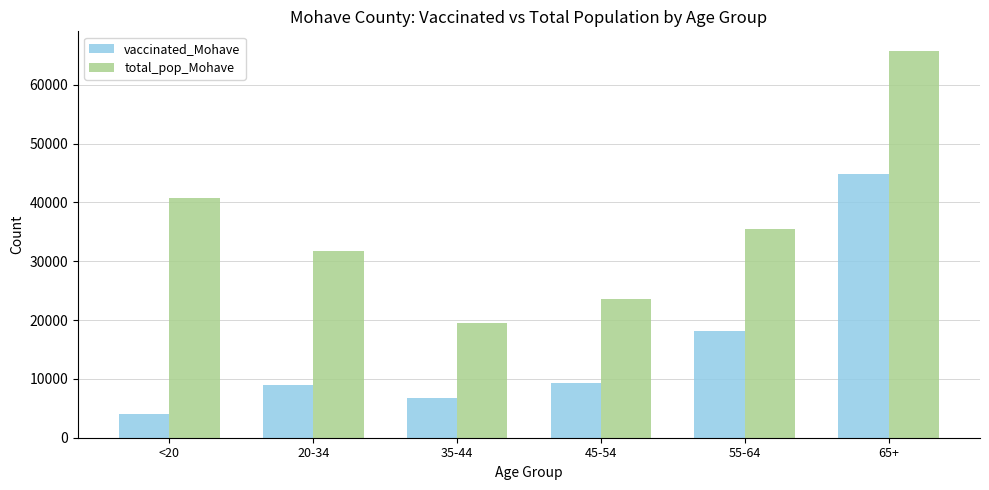

Is the value of total_pop_Mohave at 65+ greater than the value of vaccinated_Mohave at 55-64?

Yes